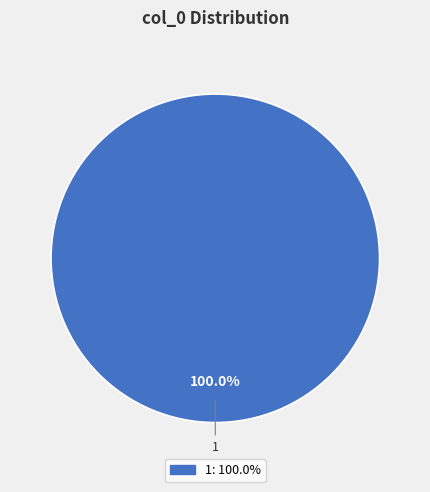

Is there any slice that represents more than half of the pie?

Yes